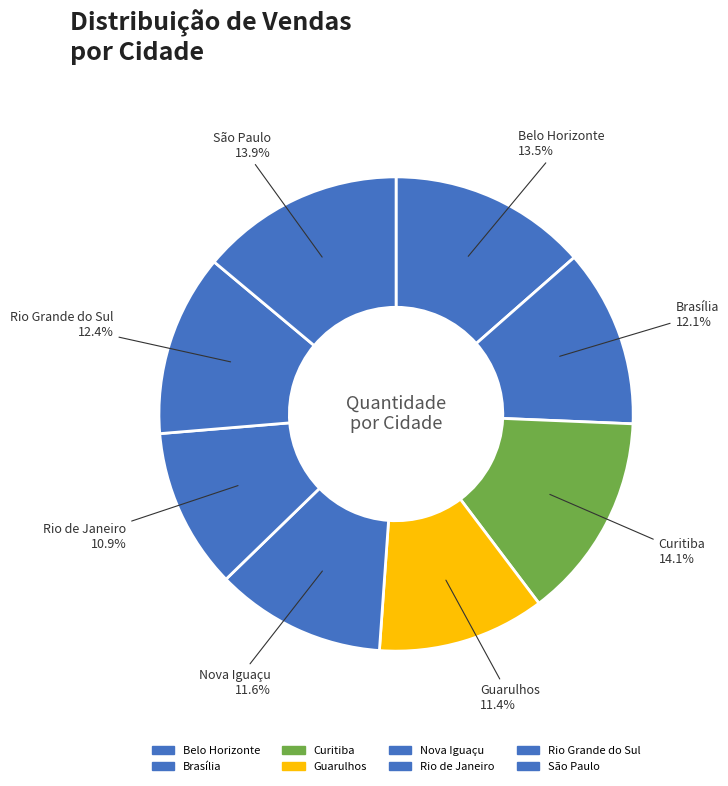

Combined, do Rio Grande do Sul and São Paulo account for over 50%?

No